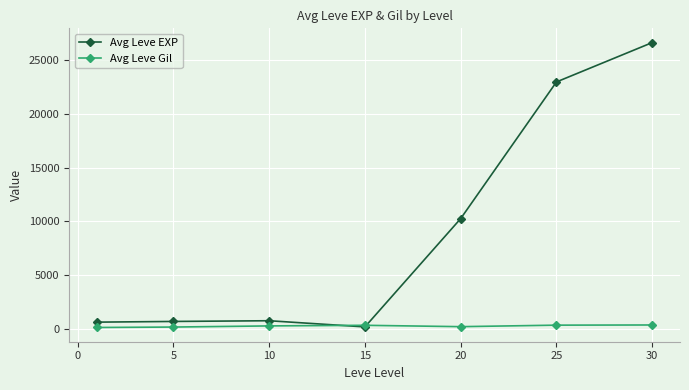

How many values in the Avg Leve EXP series are below 741?

3